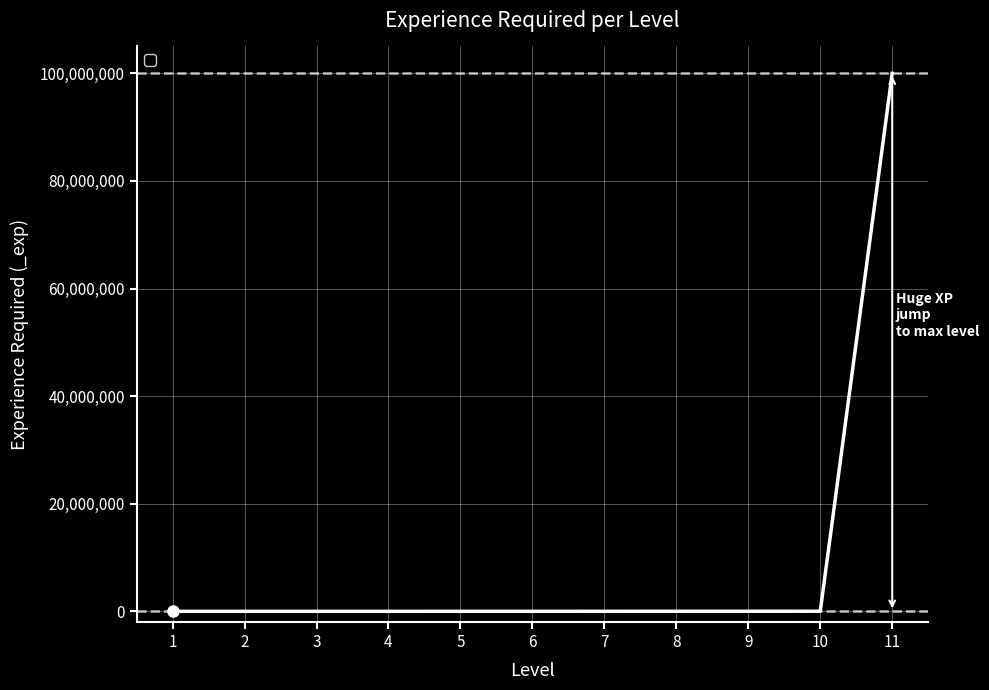

The value at 11 is 28825429. True or false?

False